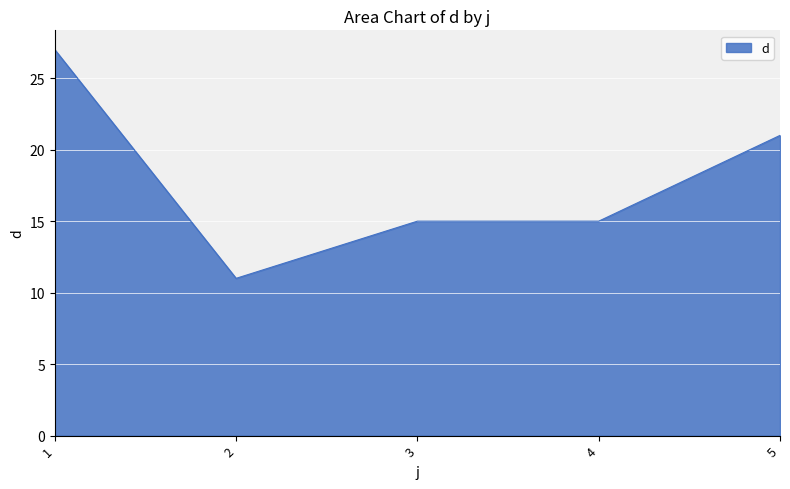

Reading left to right, list all the values displayed in this chart.

1=27	2=11	3=15	4=15	5=21